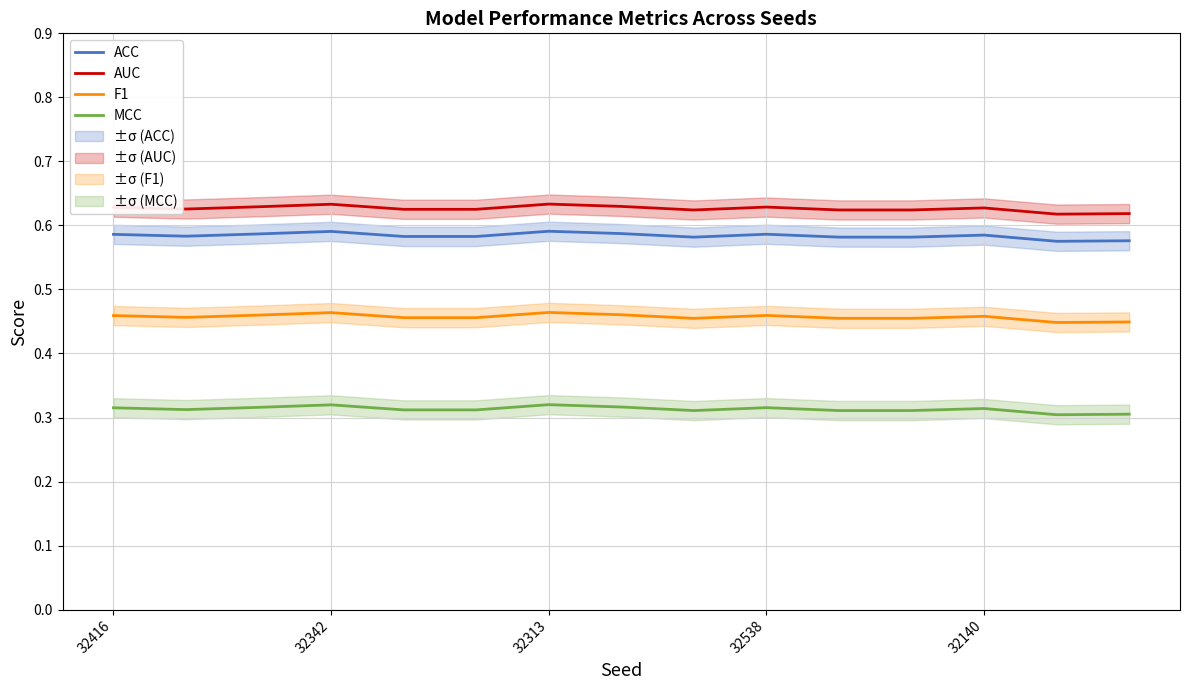

True or false: F1 and AUC cross at least once.

False